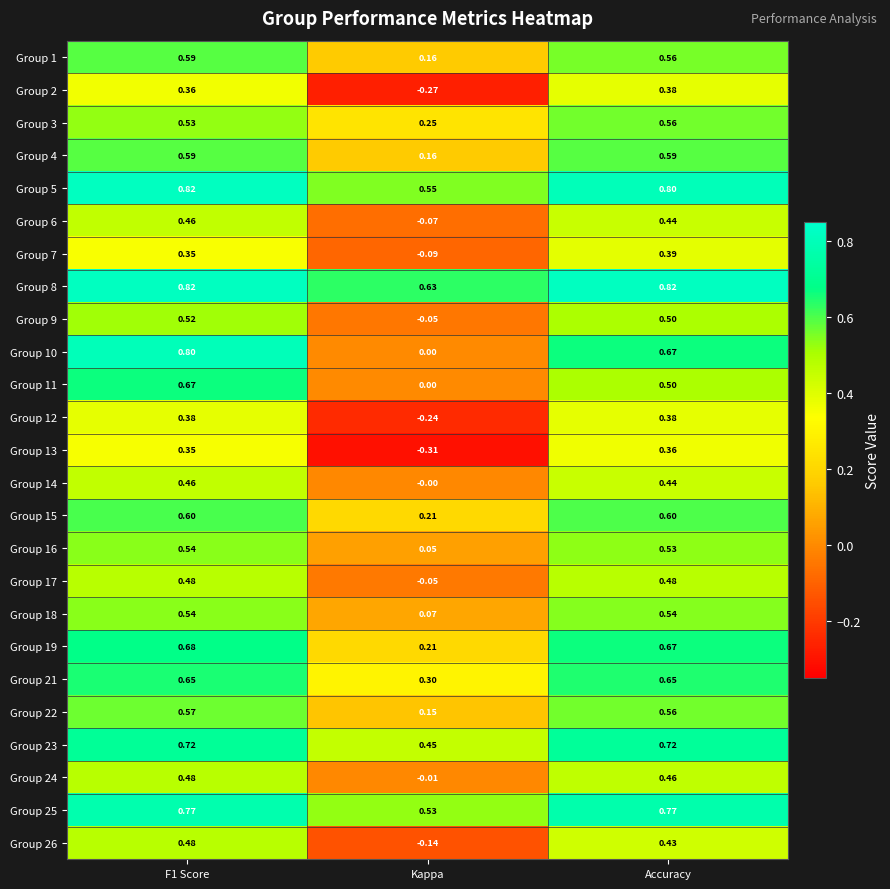

At which category is the sum across all series the highest?

F1 Score